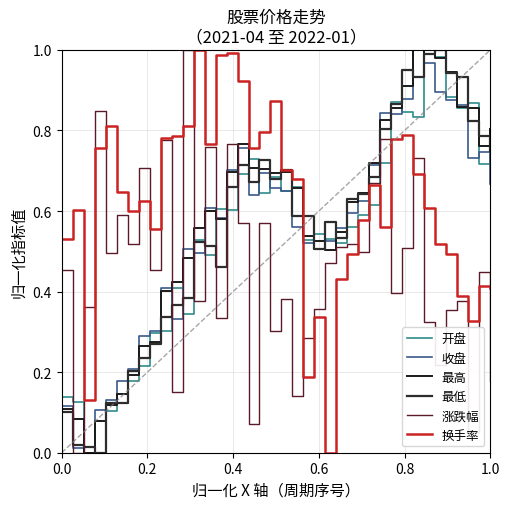

What is the label of the 36th point from the right?

0.8